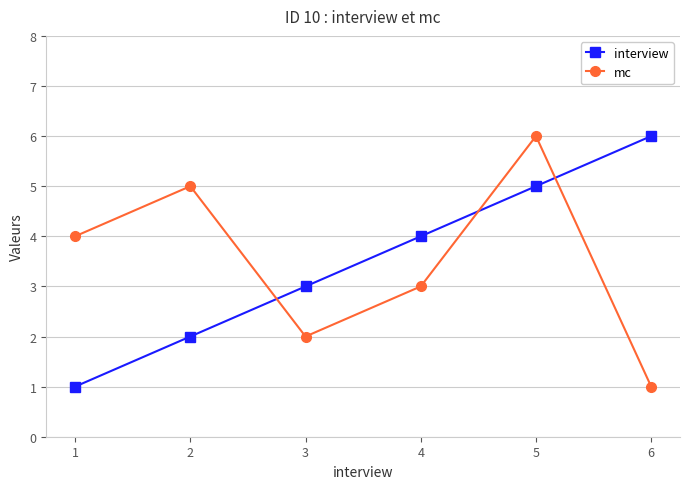

What is the spread (max minus min) of values at 2?

3